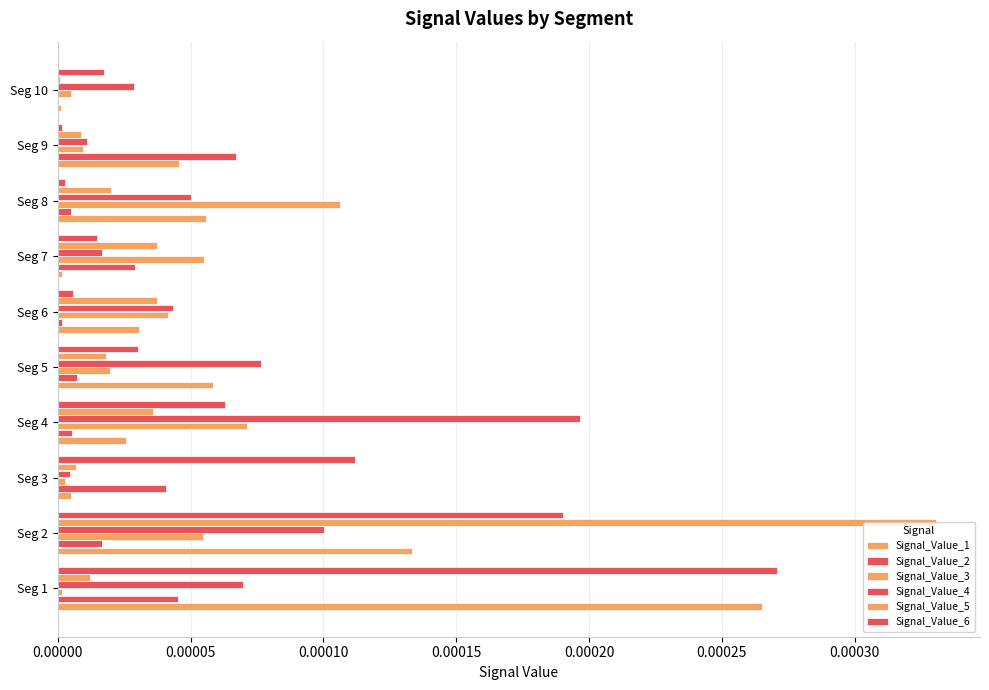

Count the number of categories in the chart.

10